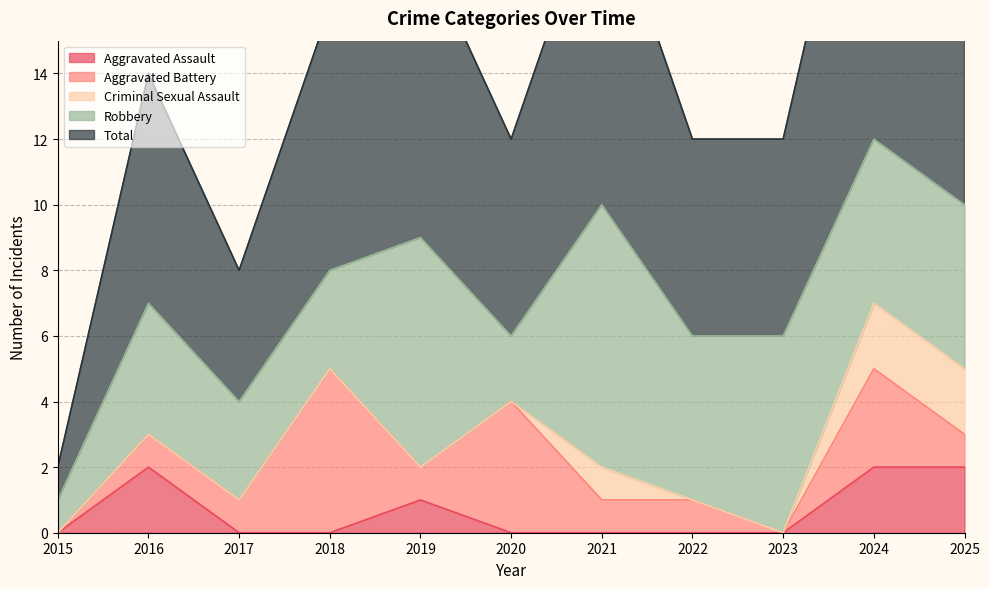

Reading left to right, transcribe all the data shown in this chart.

Aggravated Assault: 0	2	0	0	1	0	0	0	0	2	2
Aggravated Battery: 0	1	1	5	1	4	1	1	0	3	1
Criminal Sexual Assault: 0	0	0	0	0	0	1	0	0	2	2
Robbery: 1	4	3	3	7	2	8	5	6	5	5
Total: 1	7	4	8	9	6	10	6	6	12	10